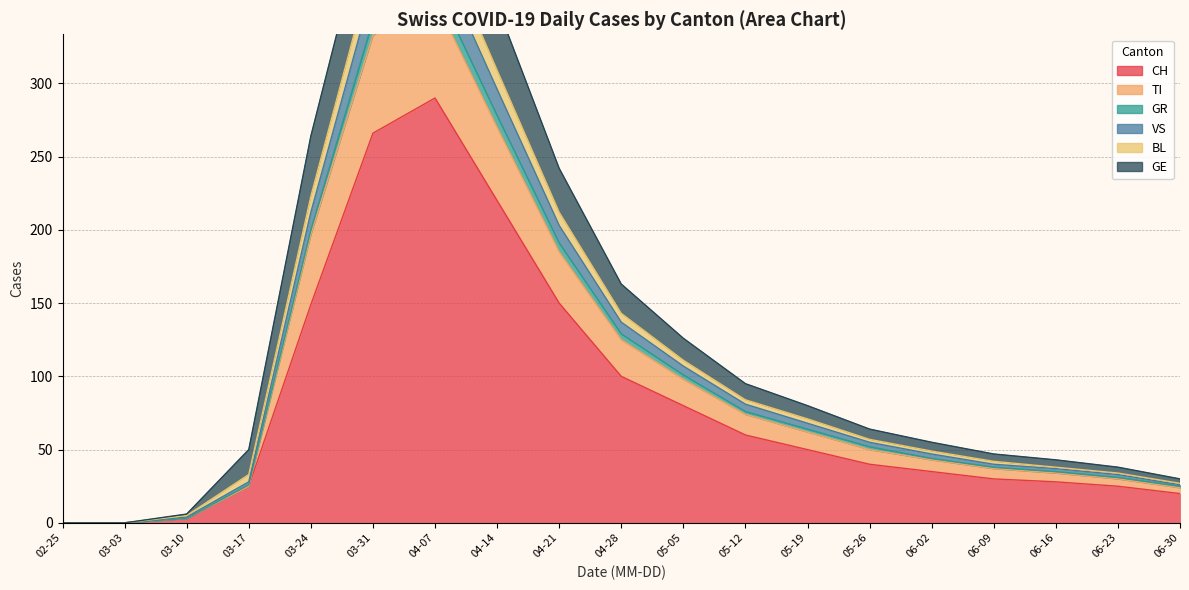

The value of CH at 05-19 is 21. True or false?

False